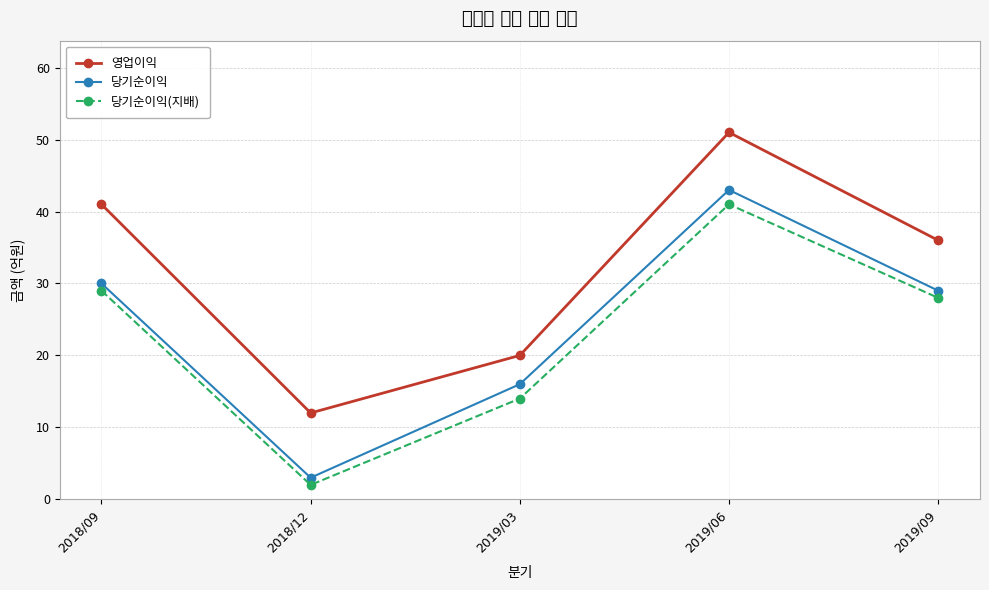

Does the chart have visible grid lines?

Yes